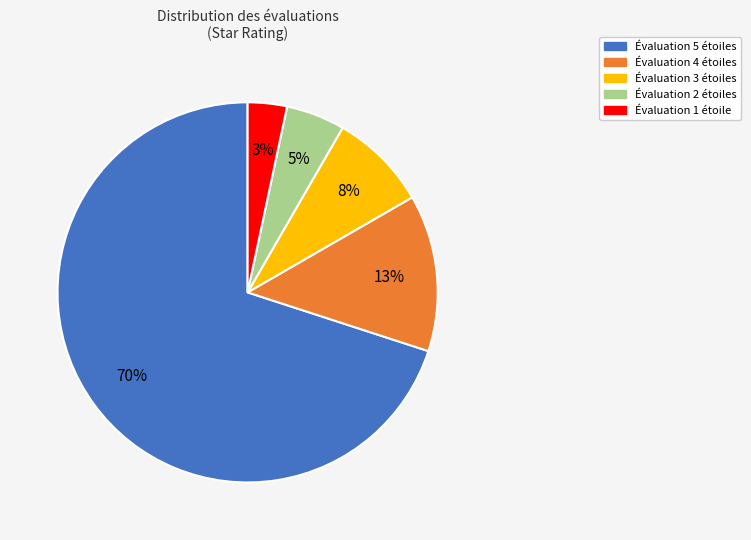

Approximately how many times larger is the value at Évaluation 4 étoiles compared to Évaluation 3 étoiles?

1.6